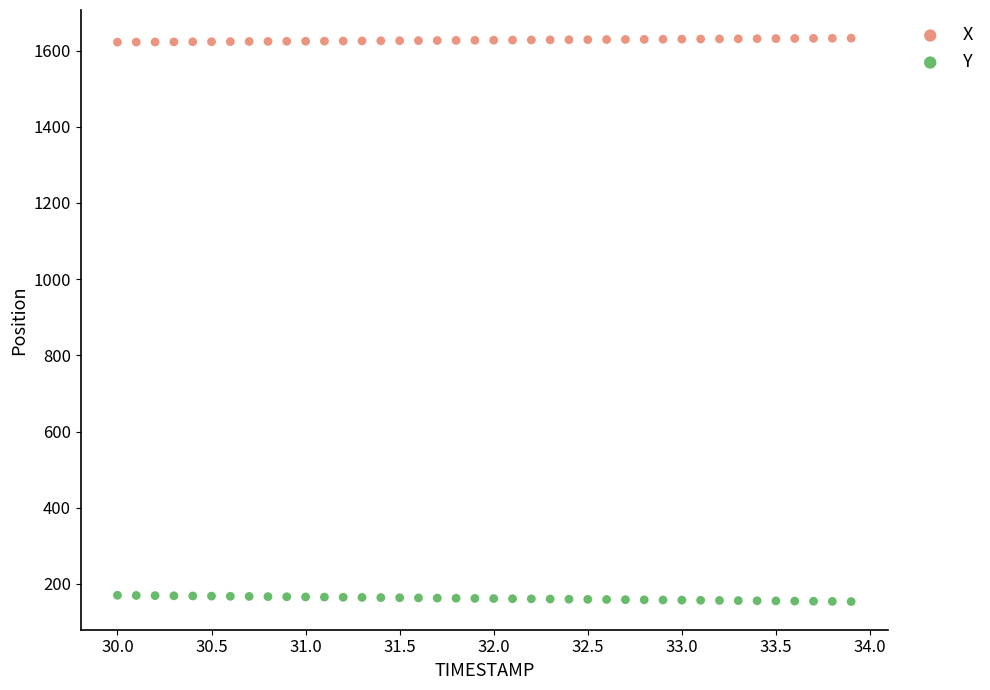

What is the X range (max minus min) for the scatter plot?

3.9